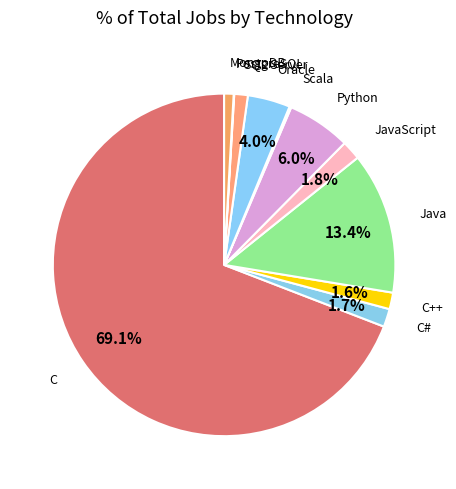

What is the total percentage of Python and C++?

7.6%